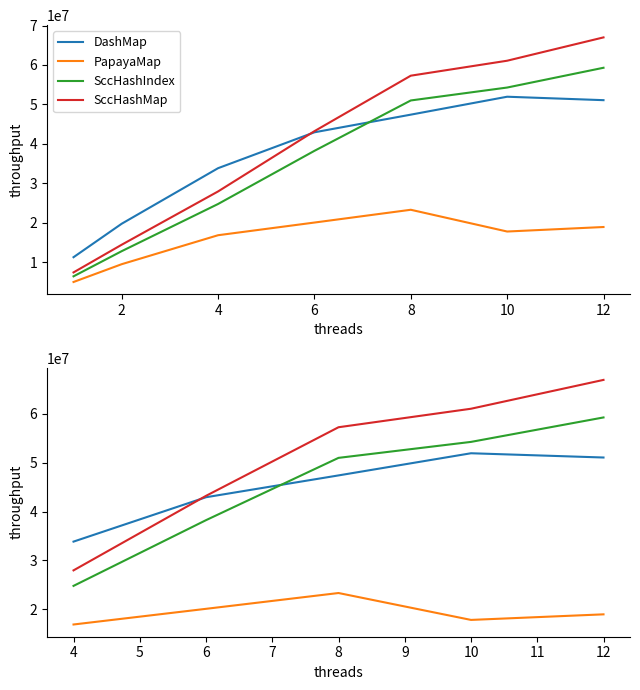

What are all the series names shown in the legend?

DashMap, PapayaMap, SccHashIndex, SccHashMap